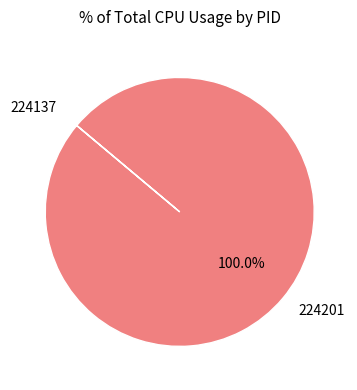

To the nearest percent, what is the difference between the largest and smallest slice percentages?

100%